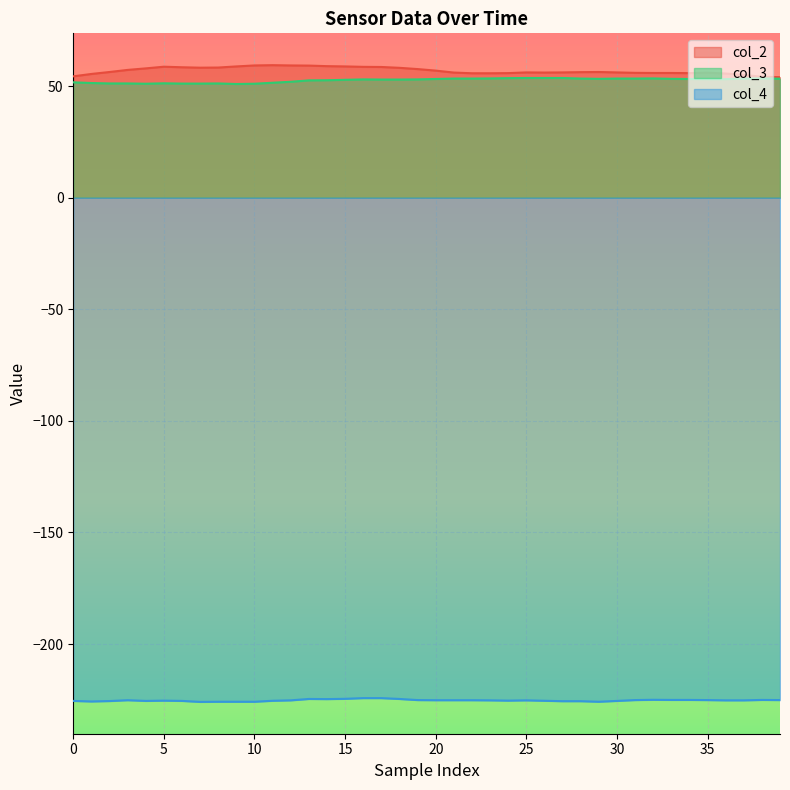

What is the lowest value of the col_4 series?

-225.9